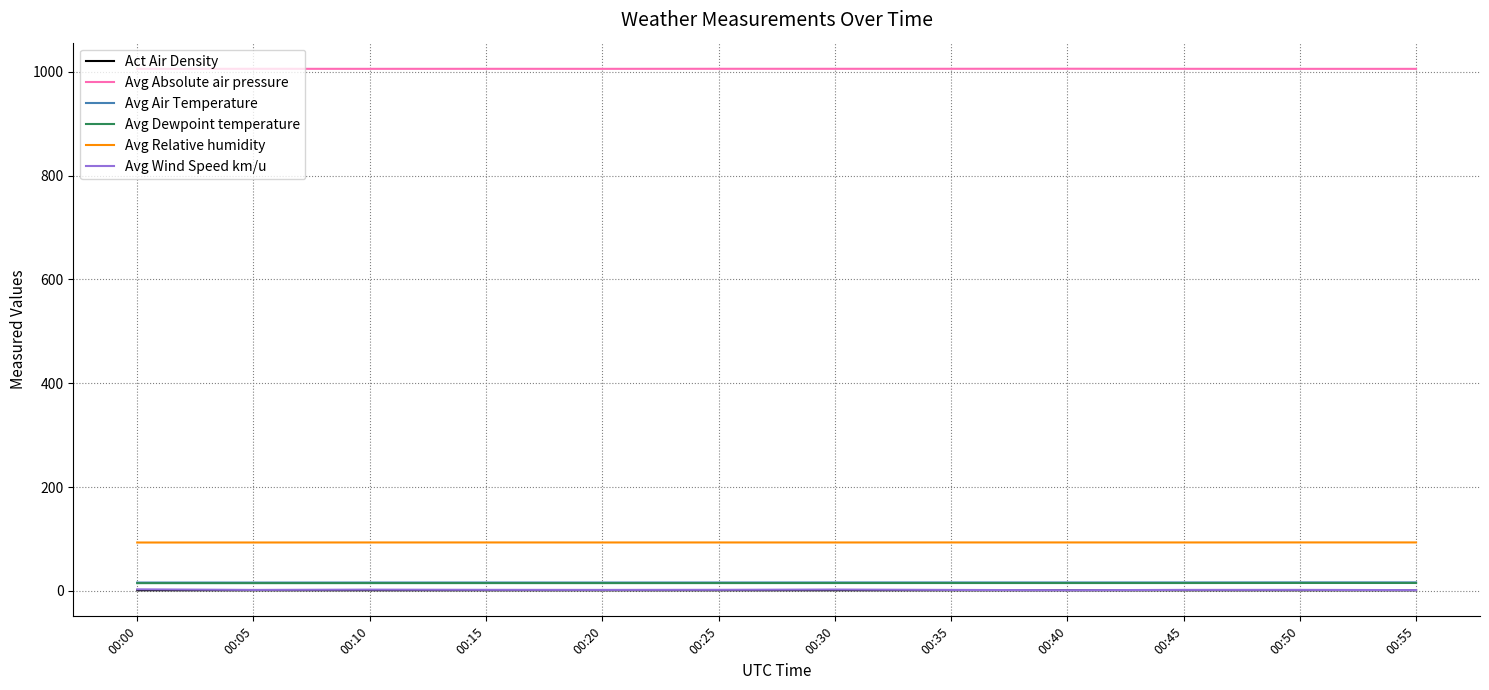

True or false: Avg Absolute air pressure and Avg Wind Speed km/u intersect in this chart.

False